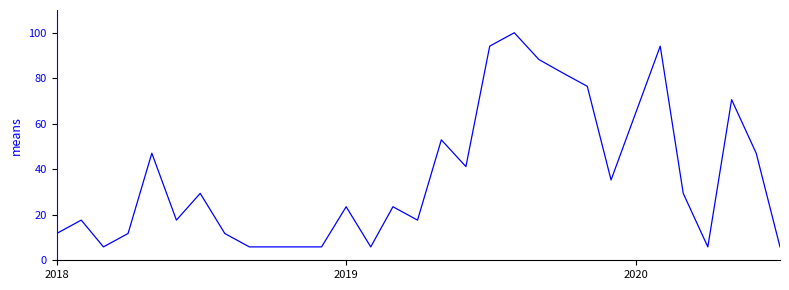

What is the difference between the maximum and minimum values?

94.1